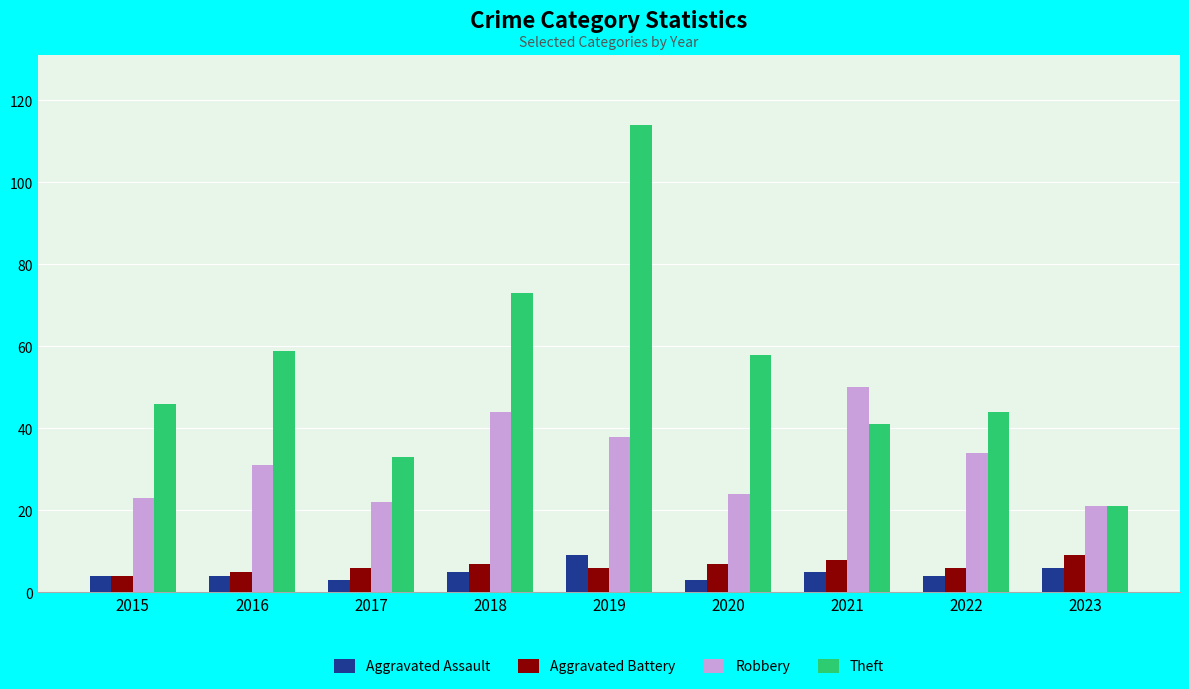

What is the smallest value displayed?

3